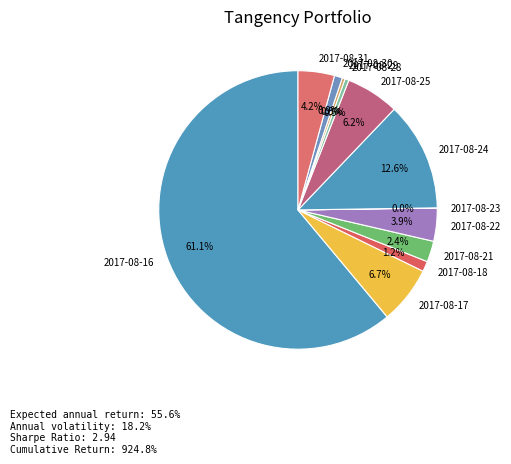

Which slice represents more than half of the pie?

2017-08-16